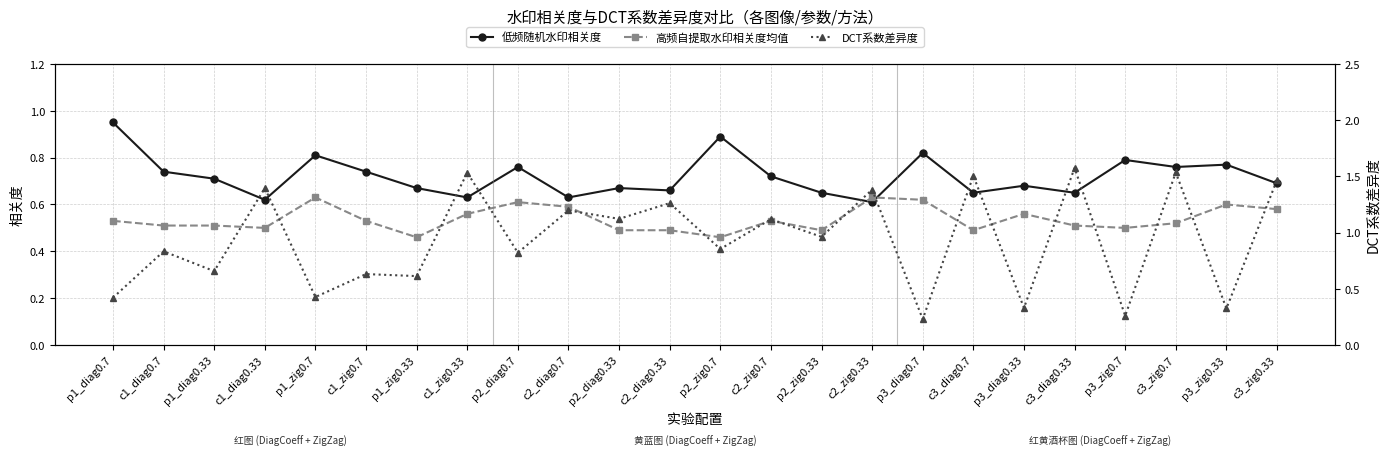

Rank the categories by DCT系数差异度 value from highest to lowest.

c3_diag0.33, c3_zig0.7, c1_zig0.33, c3_diag0.7, c3_zig0.33, c1_diag0.33, c2_zig0.33, c2_diag0.33, c2_diag0.7, p2_diag0.33, c2_zig0.7, p2_zig0.33, p2_zig0.7, c1_diag0.7, p2_diag0.7, p1_diag0.33, c1_zig0.7, p1_zig0.33, p1_zig0.7, p1_diag0.7, p3_diag0.33, p3_zig0.33, p3_zig0.7, p3_diag0.7